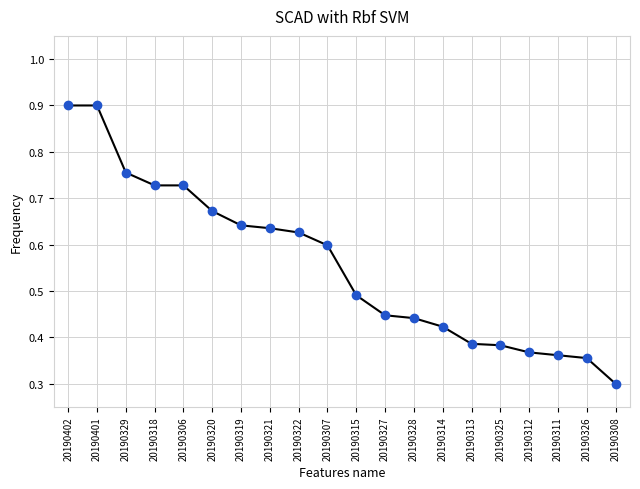

At which label is the value closest to 0?

20190308